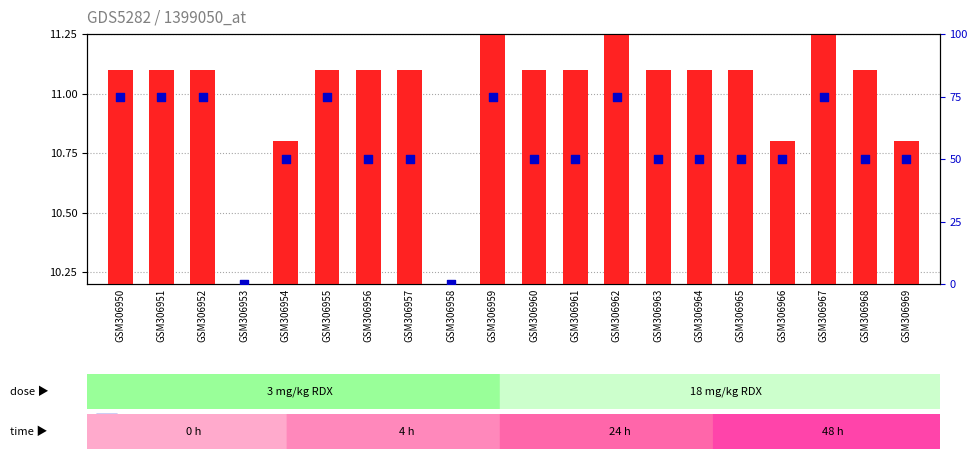

What is the ratio of the value at GSM306965 to the value at GSM306968?

1.0